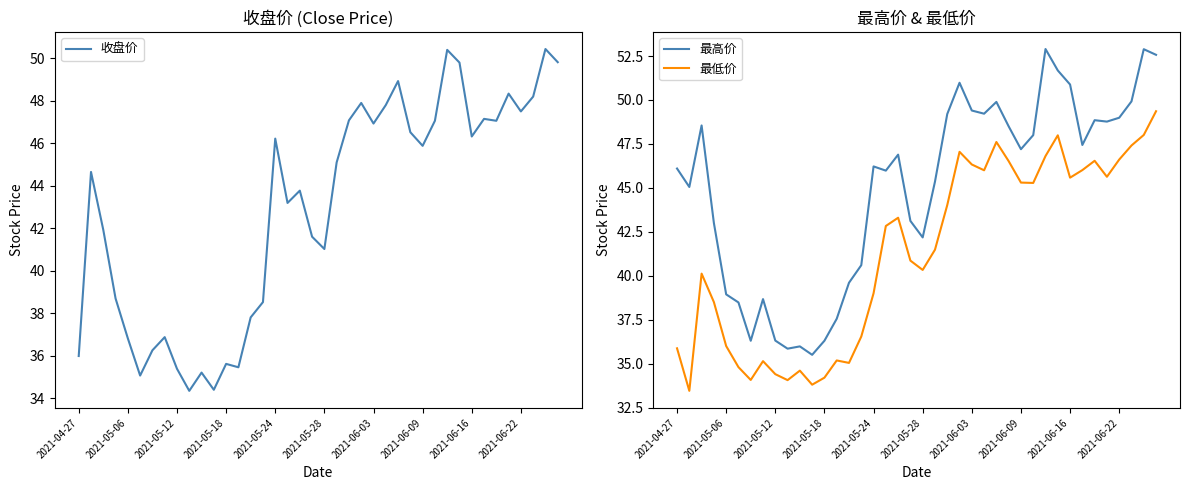

What is the spread (max minus min) of values at 33?

1.4